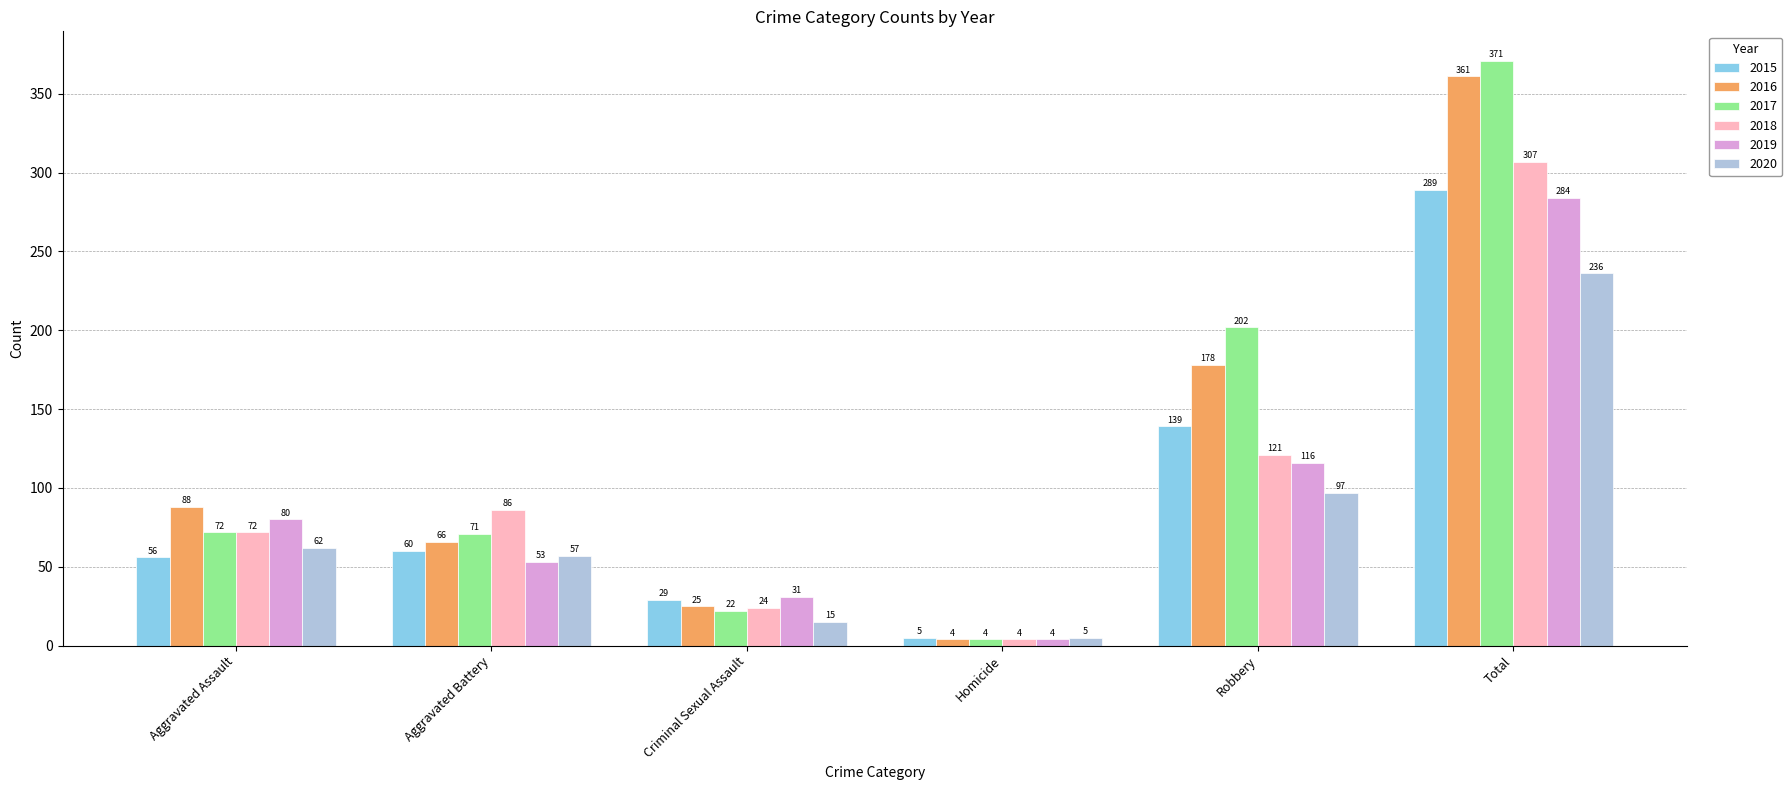

Which series has the largest range (max minus min)?

2017